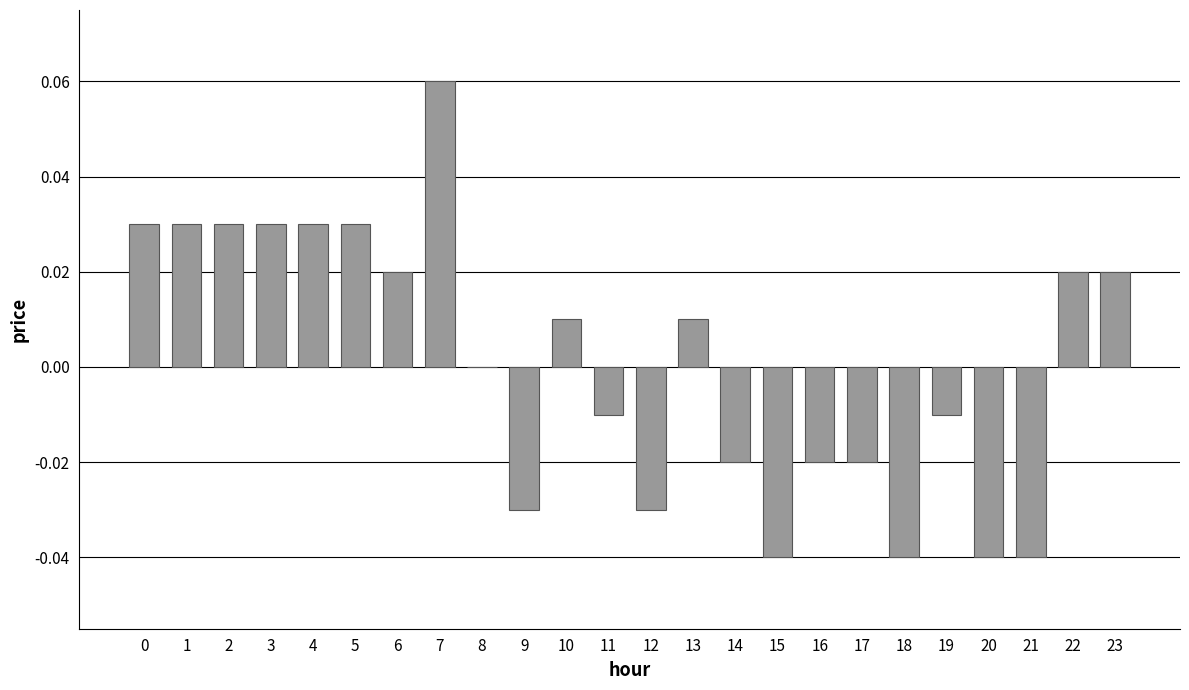

At which category does the chart reach its peak across all series?

7